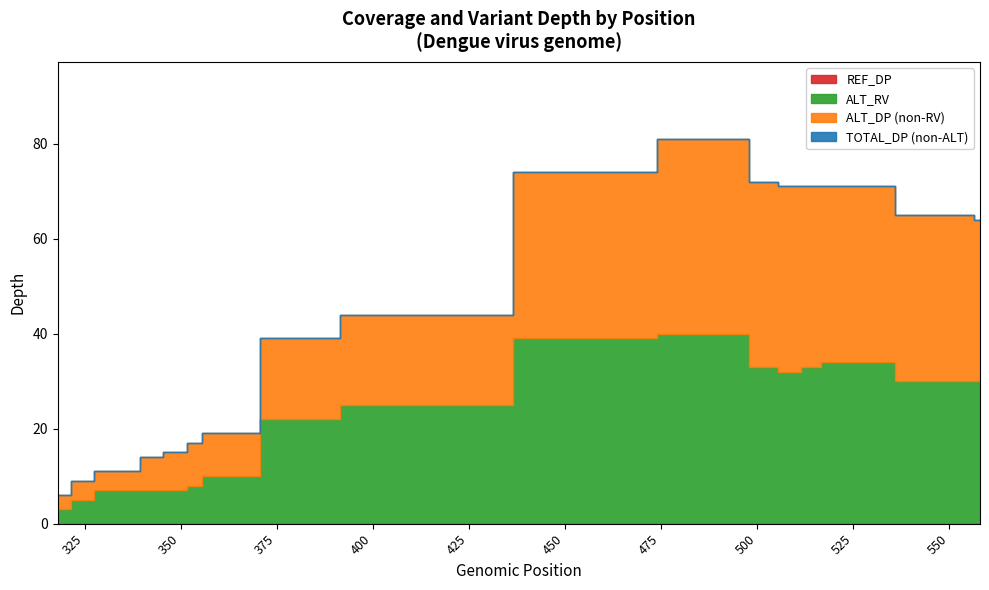

What is the value of the ALT_DP point at the 8th from the left?

19